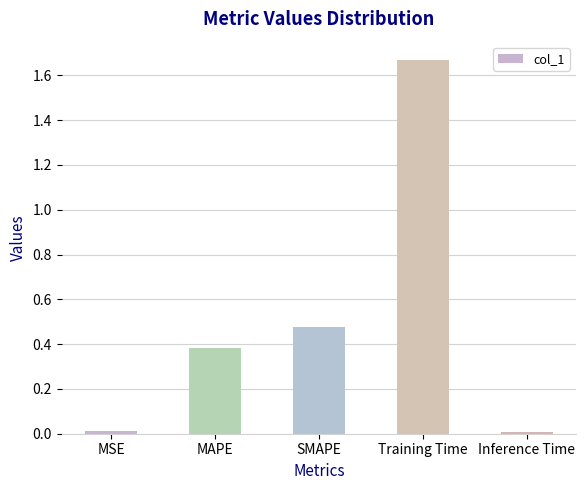

Read the value at MAPE.

0.4